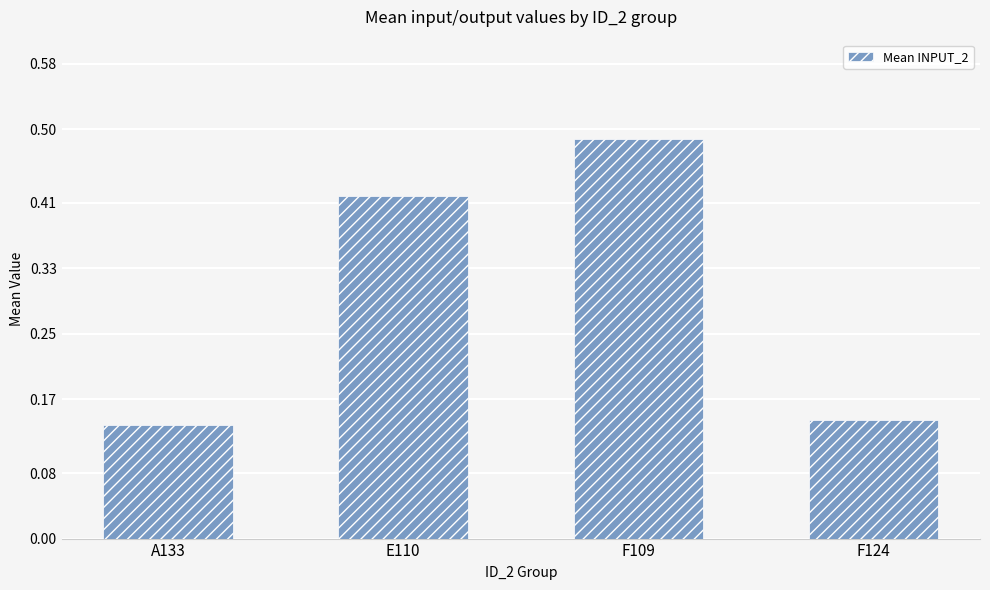

How many categories are shown in the chart?

4